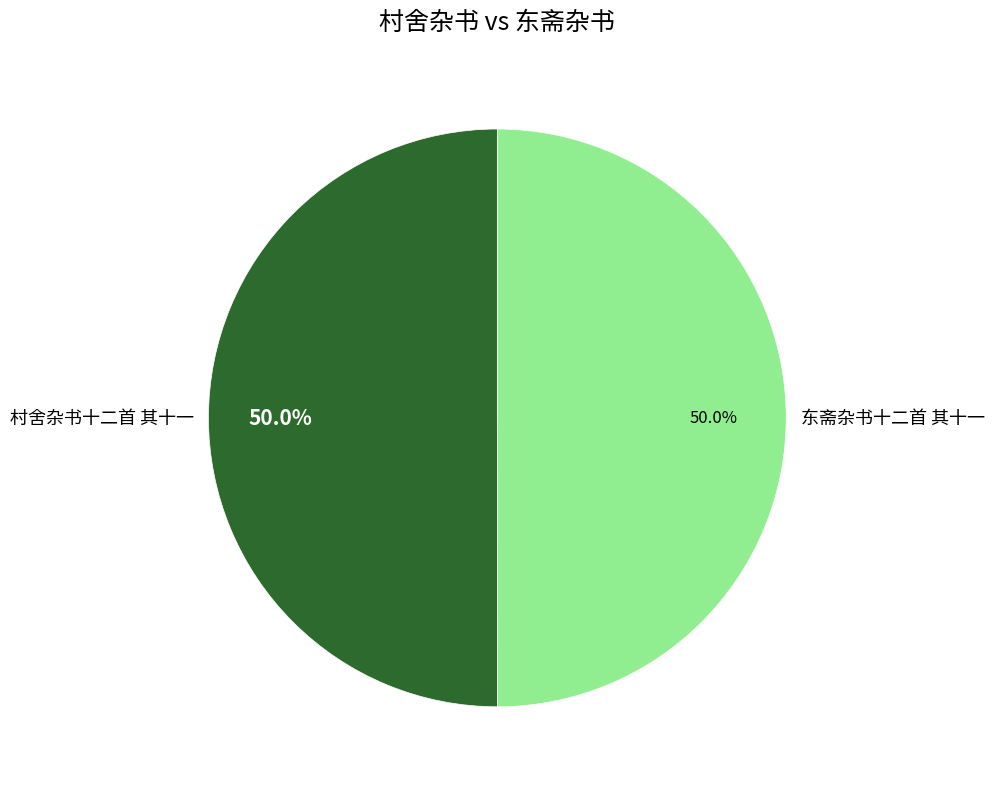

True or false: 村舍杂书十二首 其十一 accounts for 50% of the total.

True